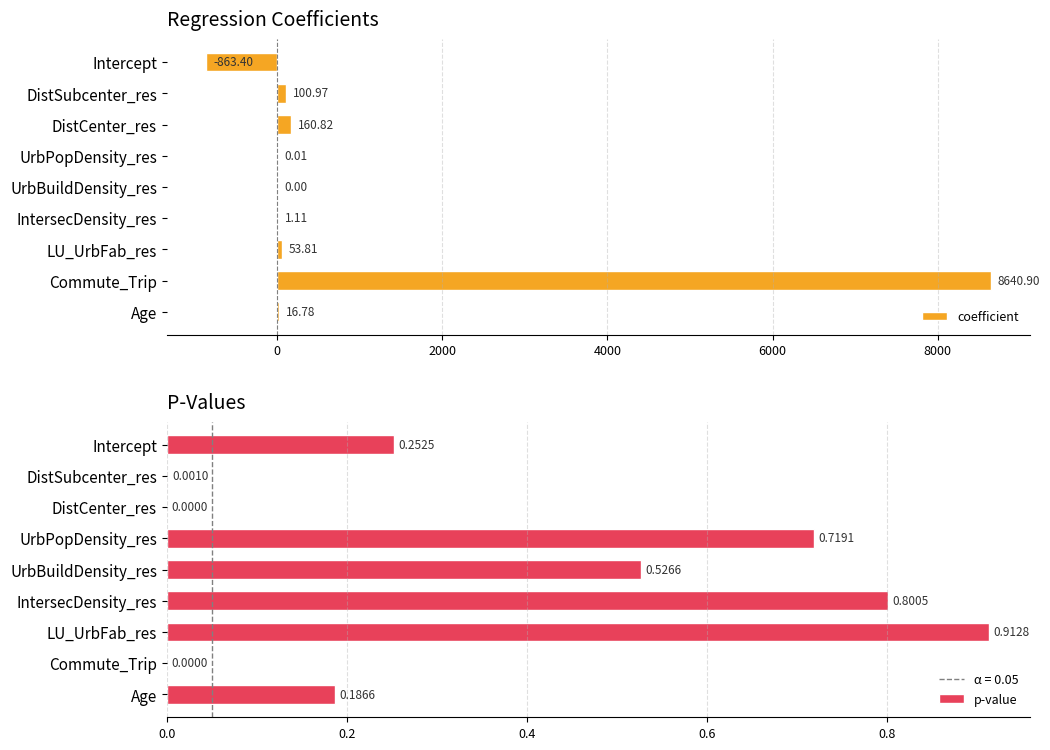

Which series has the largest range (max minus min)?

coefficient